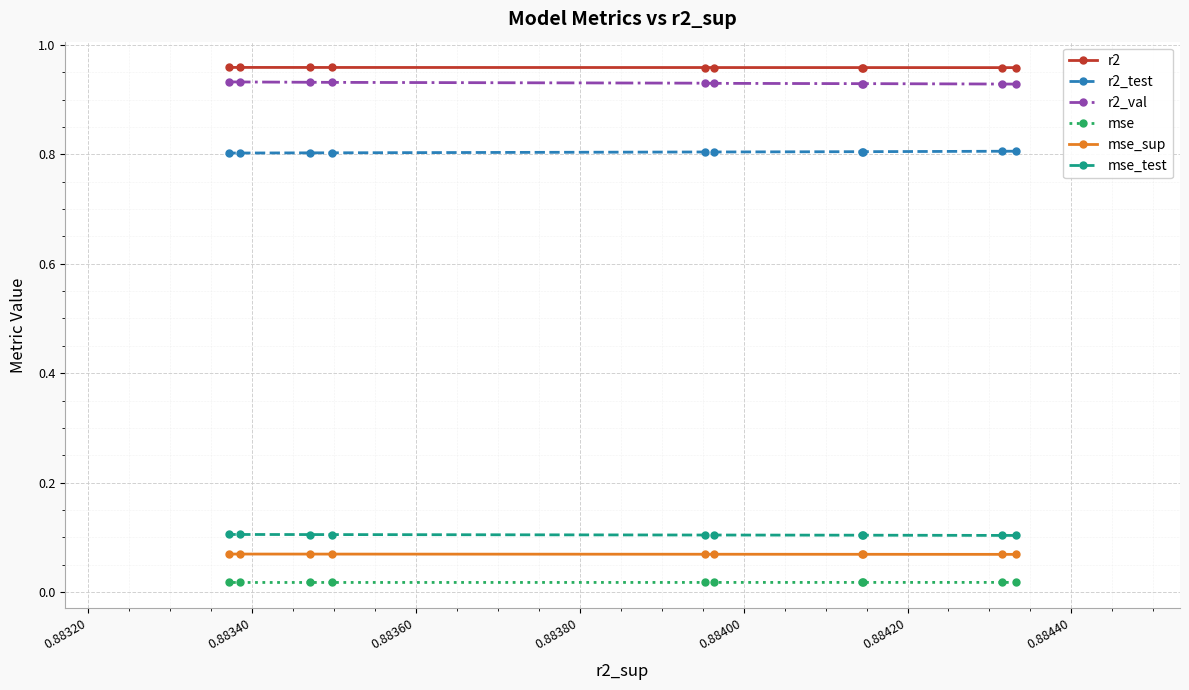

Which series has the largest range (max minus min)?

r2_val